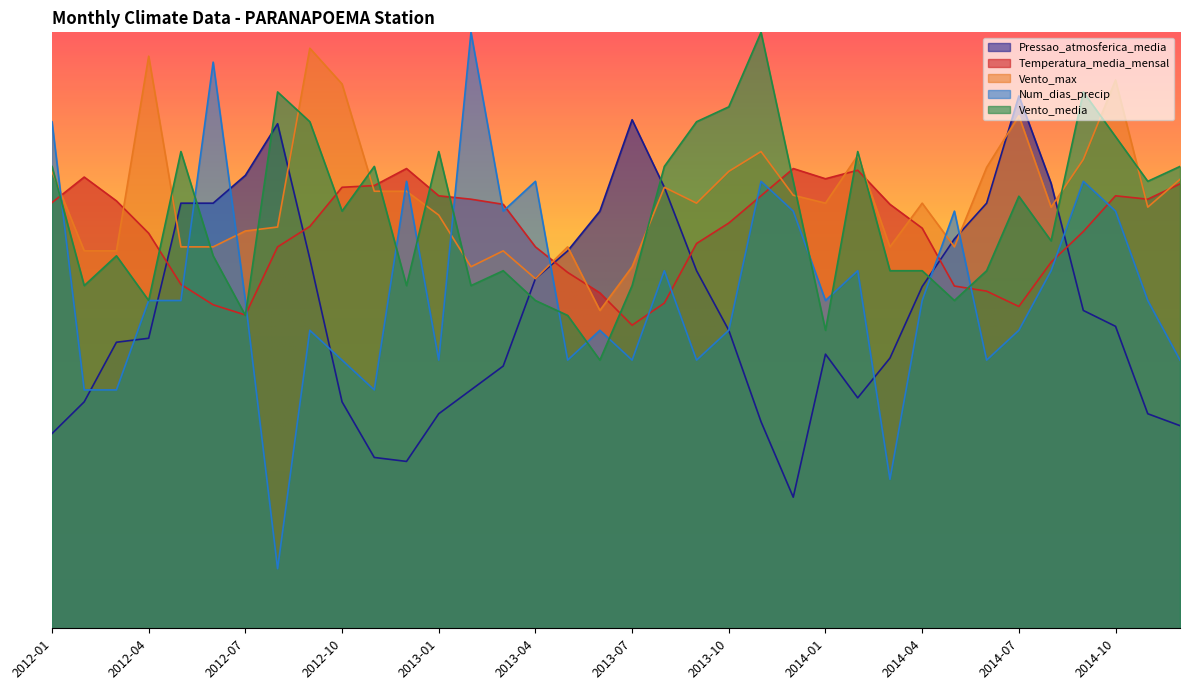

In Pressao_atmosferica_media, how many points are lower than both neighbors (excluding endpoints)?

3